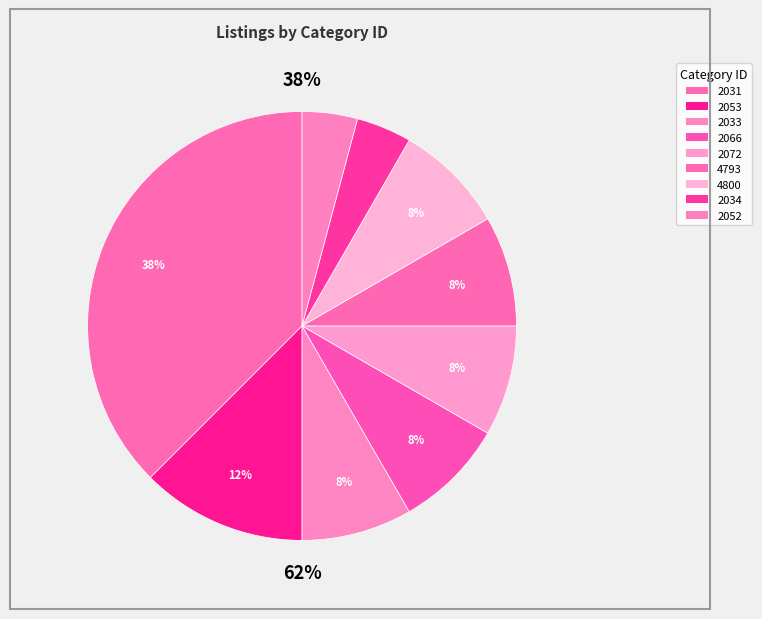

Is there any slice that represents more than half of the pie?

No